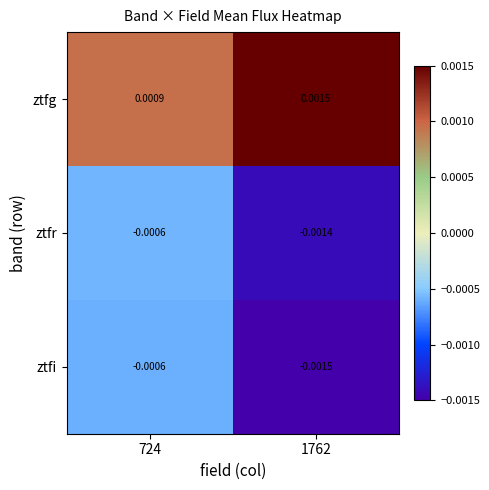

Which series changed the most between 724 and 1762?

ztfi